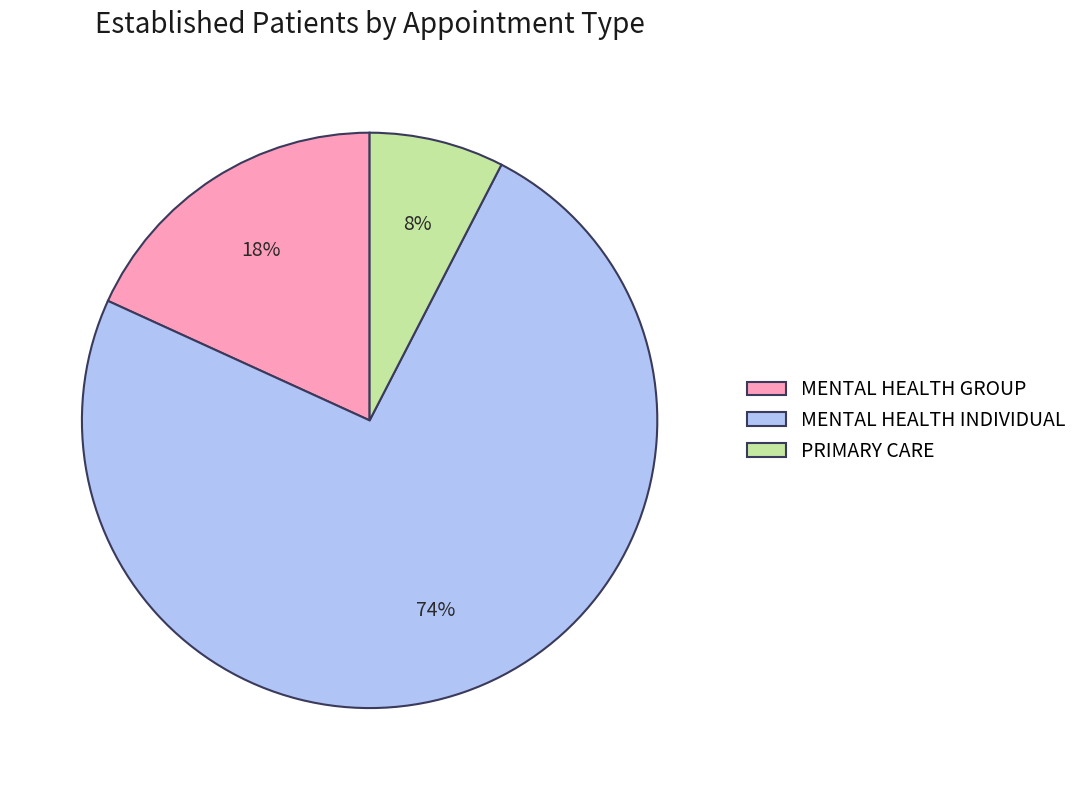

To the nearest percent, what is the average slice percentage?

33%